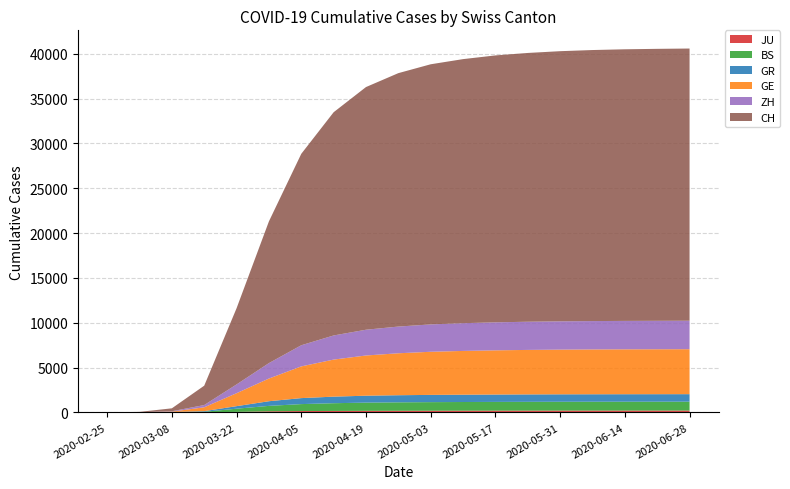

Reading left to right, extract all data points from this chart.

JU: 2020-02-25=0	2020-03-01=1	2020-03-08=5	2020-03-15=19	2020-03-22=61	2020-03-29=127	2020-04-05=154	2020-04-12=167	2020-04-19=178	2020-04-26=185	2020-05-03=191	2020-05-10=196	2020-05-17=200	2020-05-24=204	2020-05-31=207	2020-06-07=209	2020-06-14=210	2020-06-21=211	2020-06-28=212
BS: 2020-02-25=0	2020-03-01=1	2020-03-08=24	2020-03-15=54	2020-03-22=356	2020-03-29=605	2020-04-05=776	2020-04-12=862	2020-04-19=917	2020-04-26=942	2020-05-03=958	2020-05-10=967	2020-05-17=975	2020-05-24=980	2020-05-31=984	2020-06-07=986	2020-06-14=988	2020-06-21=989	2020-06-28=990
GR: 2020-02-25=0	2020-03-01=6	2020-03-08=18	2020-03-15=71	2020-03-22=284	2020-03-29=519	2020-04-05=668	2020-04-12=733	2020-04-19=772	2020-04-26=793	2020-05-03=808	2020-05-10=816	2020-05-17=822	2020-05-24=827	2020-05-31=830	2020-06-07=832	2020-06-14=834	2020-06-21=835	2020-06-28=836
GE: 2020-02-25=0	2020-03-01=10	2020-03-08=45	2020-03-15=430	2020-03-22=1445	2020-03-29=2530	2020-04-05=3539	2020-04-12=4133	2020-04-19=4485	2020-04-26=4680	2020-05-03=4810	2020-05-10=4882	2020-05-17=4930	2020-05-24=4963	2020-05-31=4985	2020-06-07=4999	2020-06-14=5007	2020-06-21=5012	2020-06-28=5016
ZH: 2020-02-25=0	2020-03-01=7	2020-03-08=40	2020-03-15=250	2020-03-22=978	2020-03-29=1722	2020-04-05=2357	2020-04-12=2691	2020-04-19=2874	2020-04-26=2978	2020-05-03=3052	2020-05-10=3094	2020-05-17=3123	2020-05-24=3143	2020-05-31=3157	2020-06-07=3165	2020-06-14=3170	2020-06-21=3173	2020-06-28=3175
CH: 2020-02-25=0	2020-03-01=36	2020-03-08=327	2020-03-15=2160	2020-03-22=8498	2020-03-29=15809	2020-04-05=21354	2020-04-12=24900	2020-04-19=27068	2020-04-26=28268	2020-05-03=29016	2020-05-10=29455	2020-05-17=29773	2020-05-24=29981	2020-05-31=30132	2020-06-07=30232	2020-06-14=30297	2020-06-21=30336	2020-06-28=30362